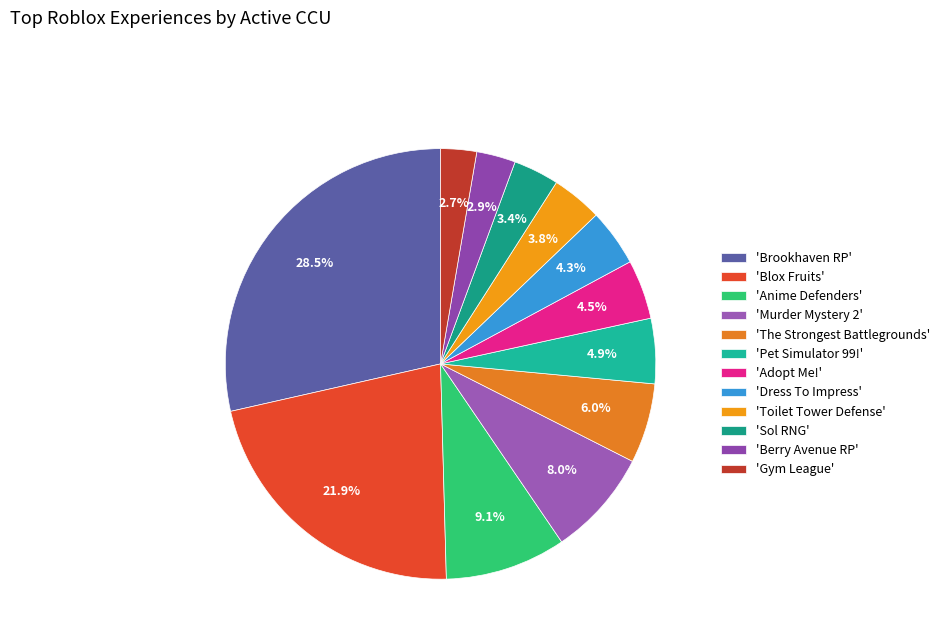

How many slices are in this pie chart?

12